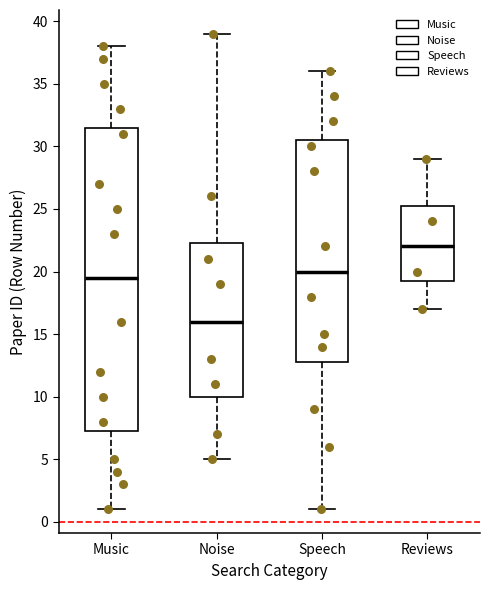

Where does the median line of the box for Music sit on the y-axis? The values are not printed on the chart, so give them approximately, as read against the axis.

19.5